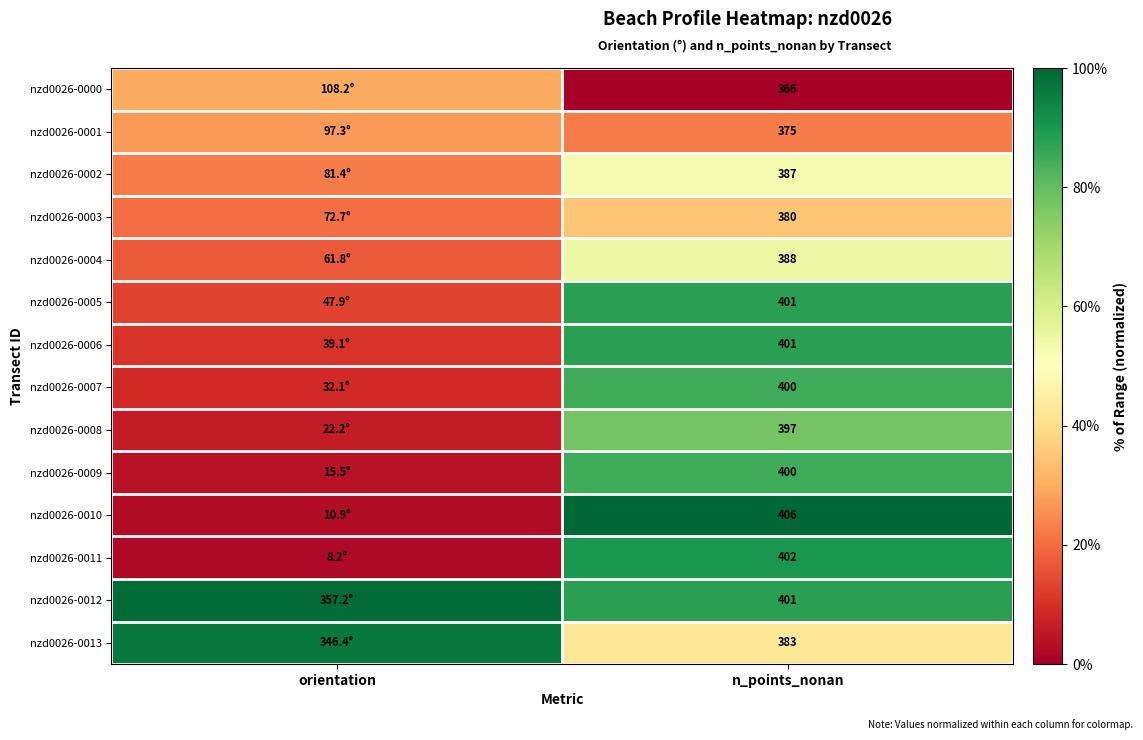

Count the number of data series in this chart.

14